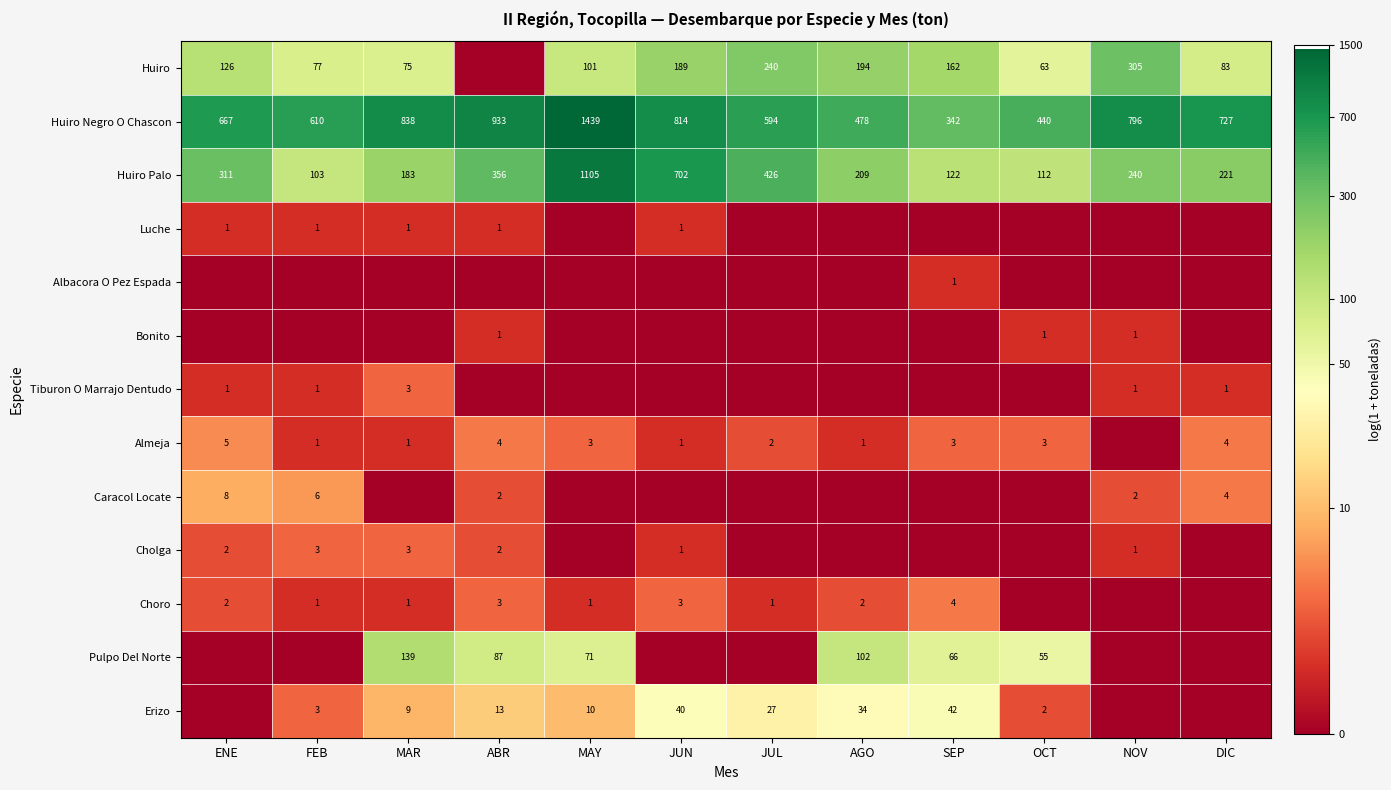

How many distinct data groups are displayed?

13